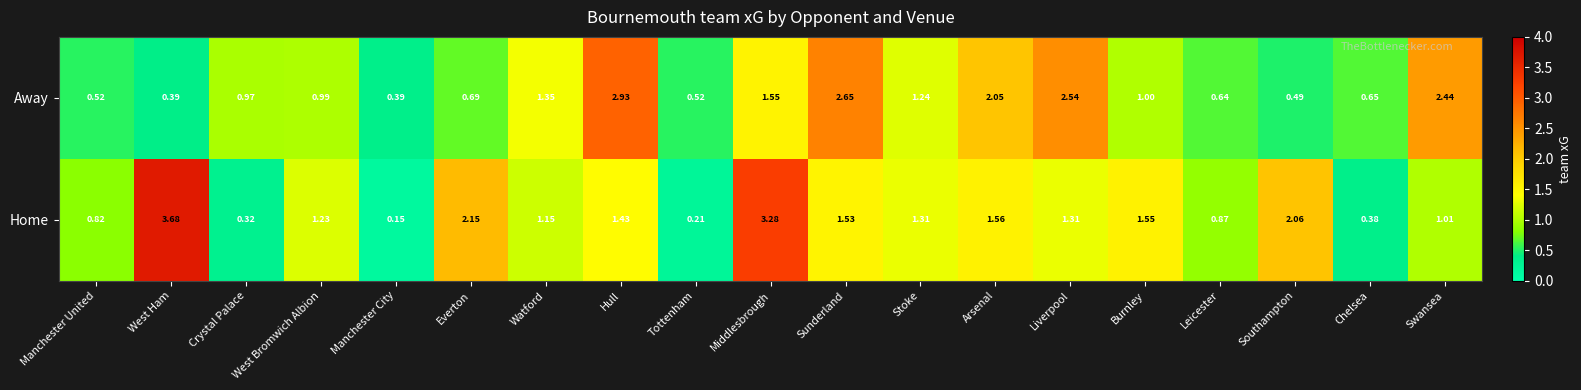

Which series changed the most between Manchester City and Burnley?

Home